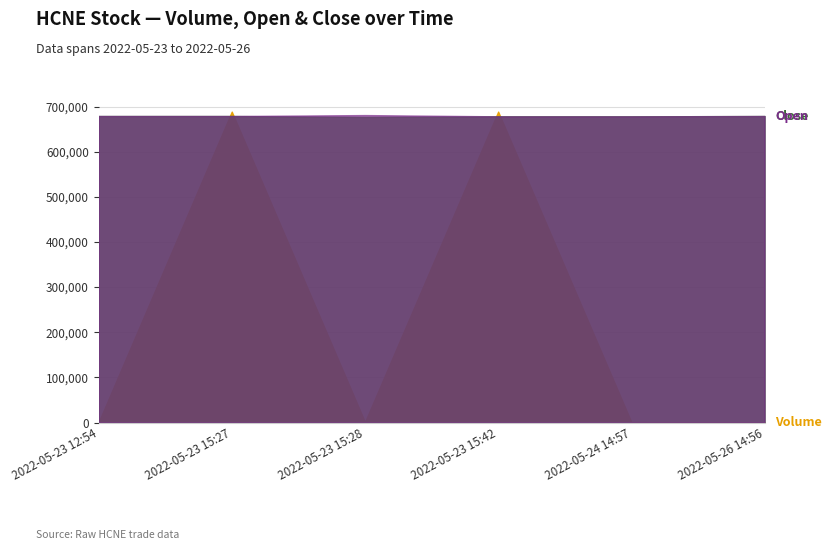

True or false: Open and Close intersect in this chart.

False